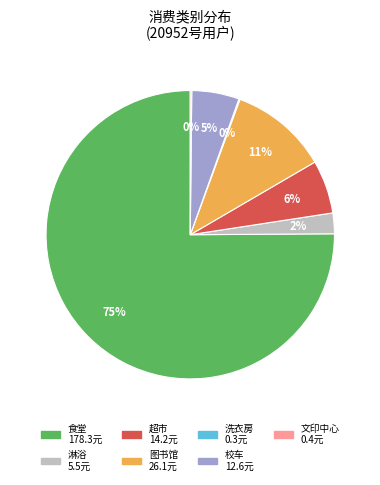

Approximately how many times larger is the value at 图书馆 compared to 超市?

1.8